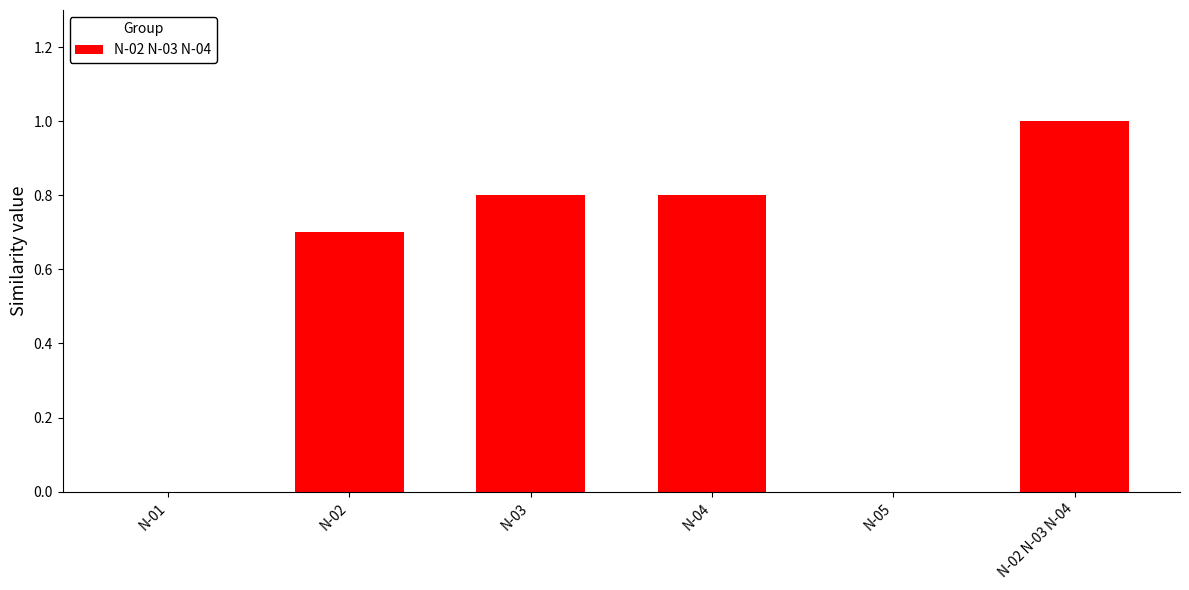

At which category does the chart reach its peak across all series?

N-02 N-03 N-04